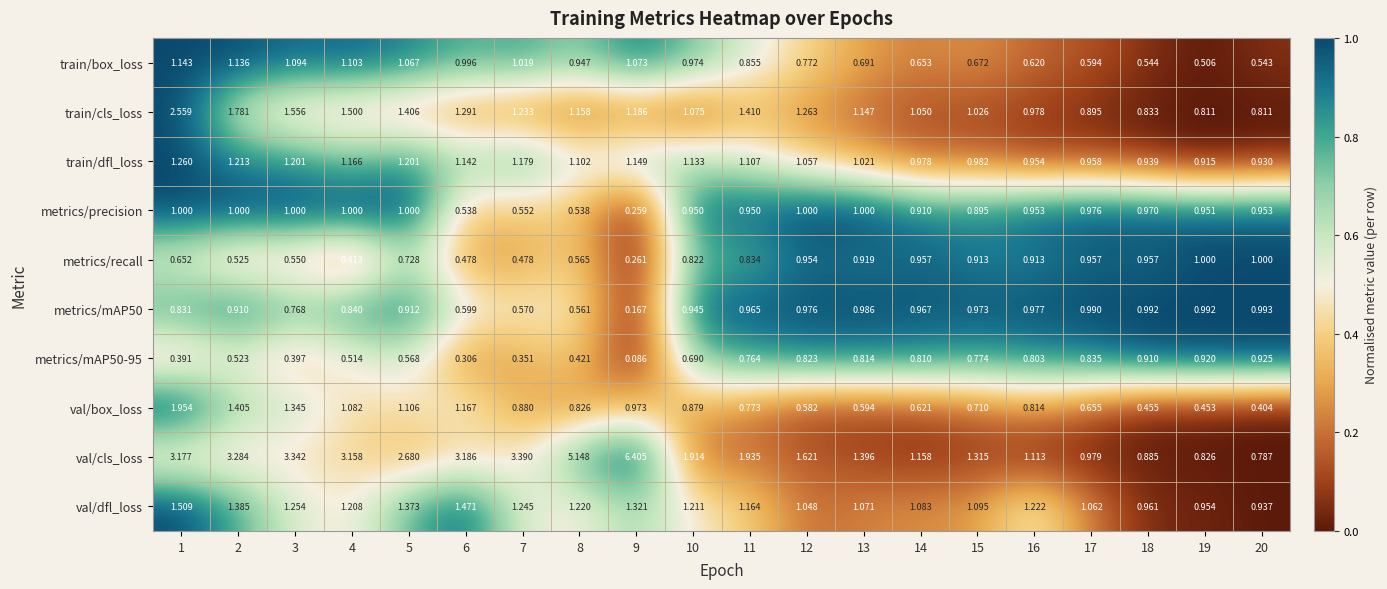

Which series has the largest total across all categories?

val/cls_loss